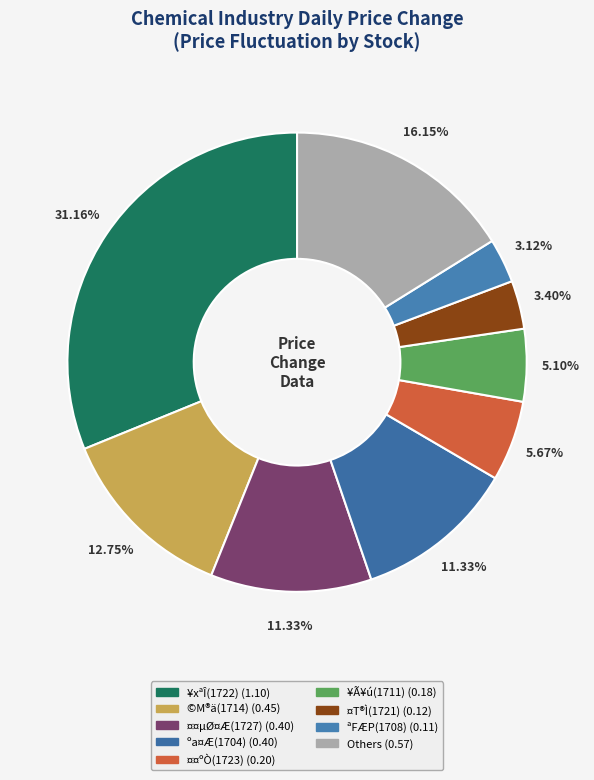

Which category has the biggest portion of the pie?

¥xªÎ(1722)